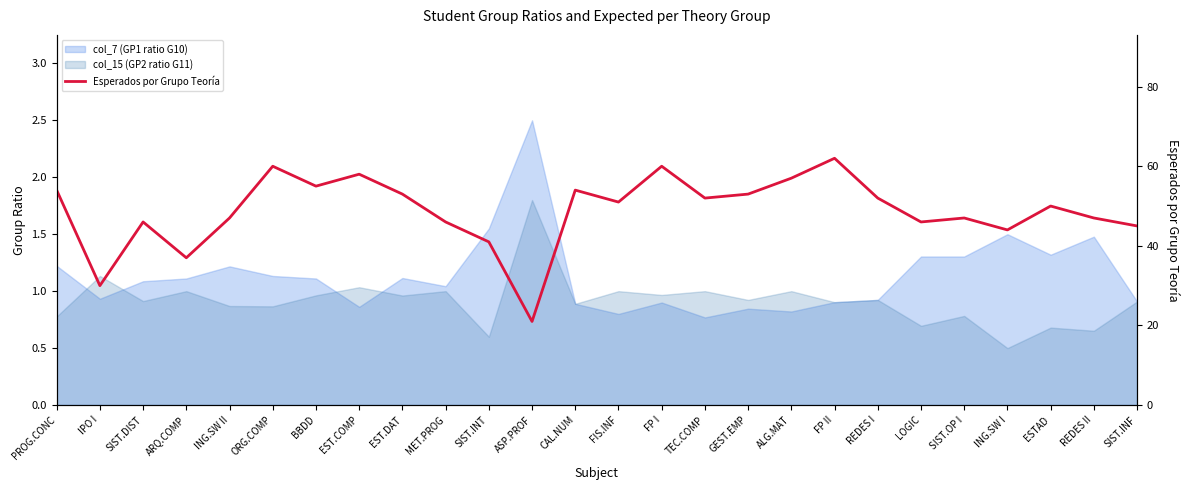

The chart shows a value of 84 at SIST.OP I. True or false?

False